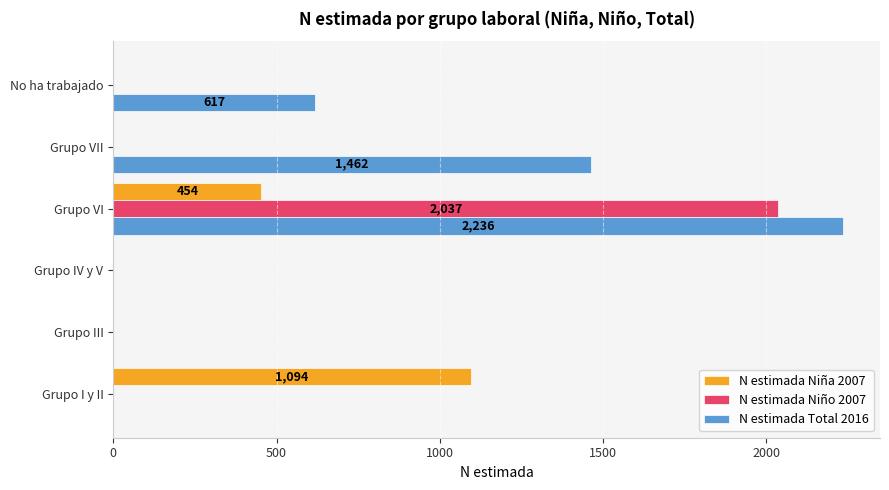

Is it true that N estimada Niño 2007 equals -1281 at Grupo IV y V?

False